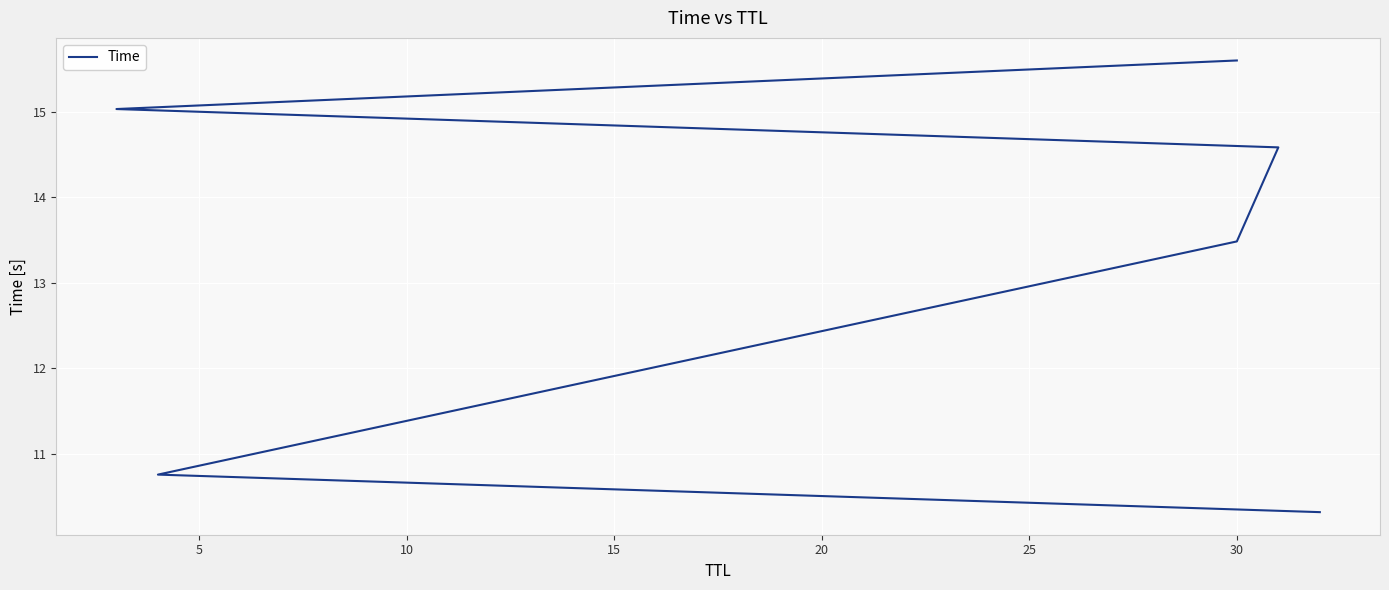

Reading left to right, what are all the values shown in this chart?

10.3	10.8	13.5	14.6	15.0	15.6